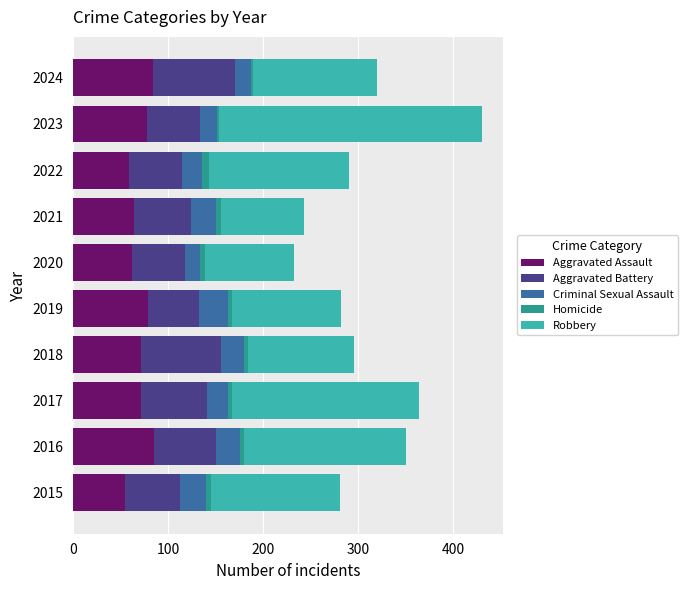

At which category is the sum across all series the highest?

2023